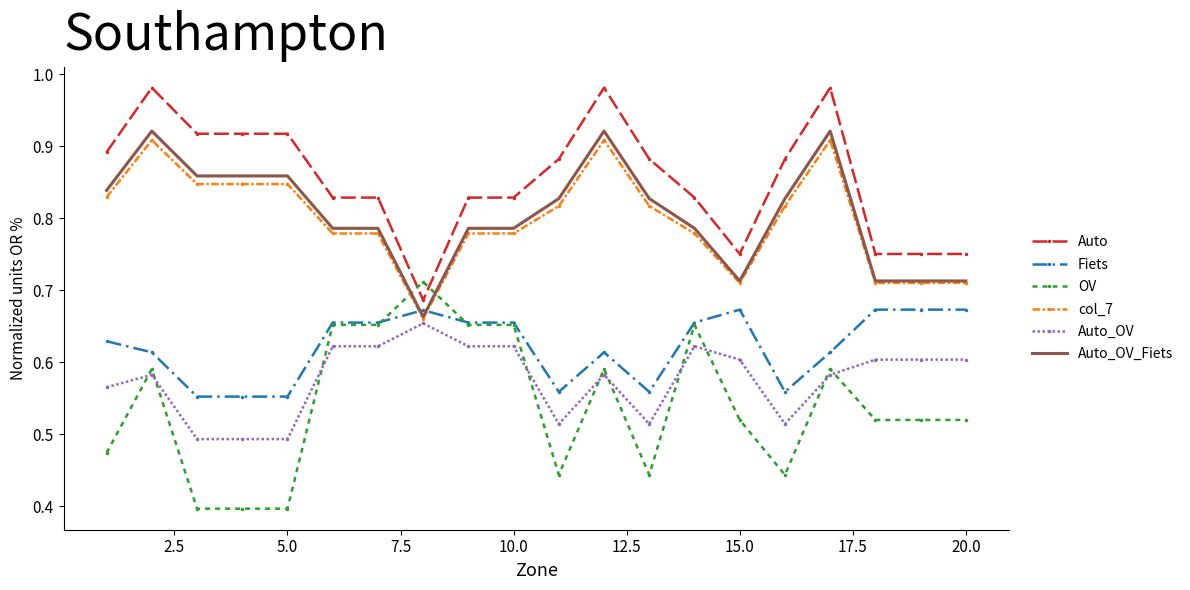

True or false: Auto and col_7 cross at least once.

False